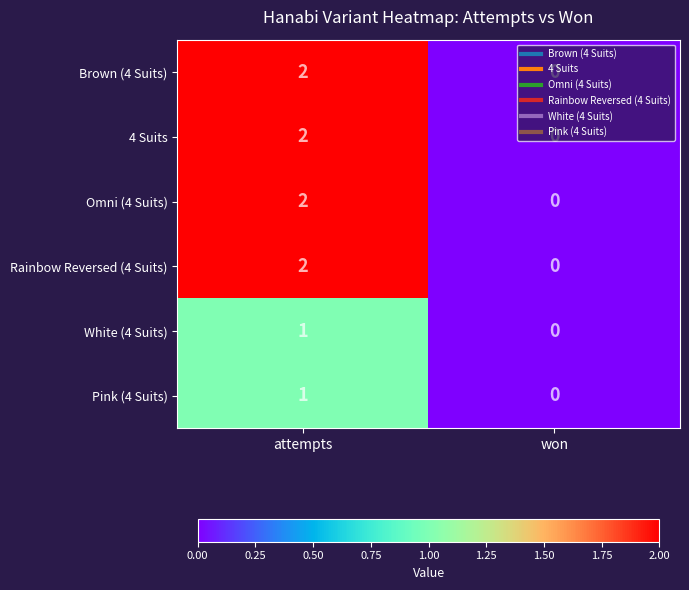

At which category is the sum across all series the highest?

attempts